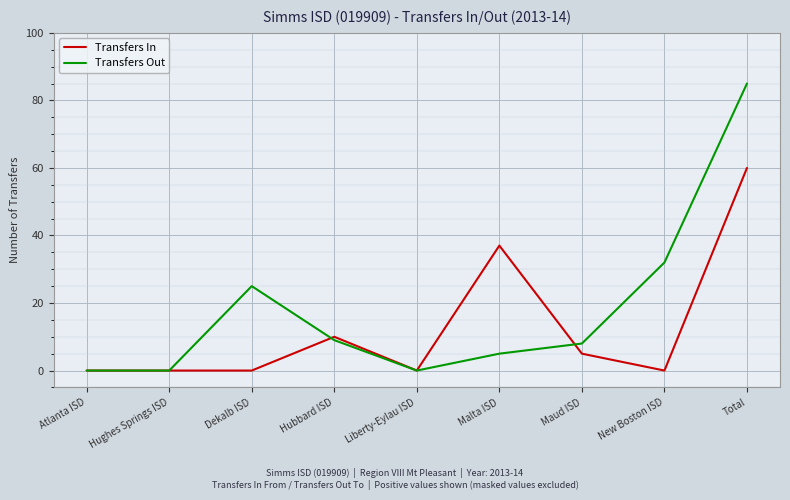

Reading right to left, what are all the values shown in this chart?

Transfers In: 60	0	5	37	0	10	0	0	0
Transfers Out: 85	32	8	5	0	9	25	0	0